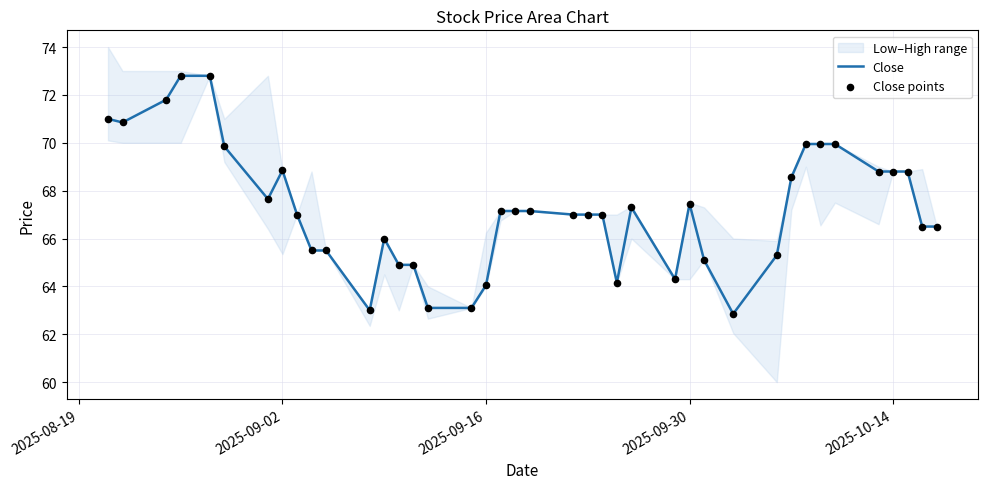

What is the maximum value for Close?

72.8